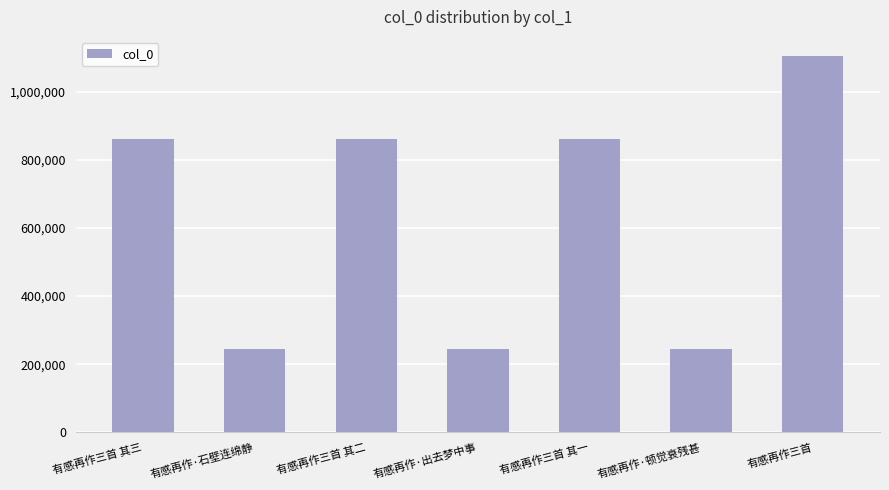

The chart shows a value of 244157 at 有感再作·顿觉衰残甚. True or false?

True